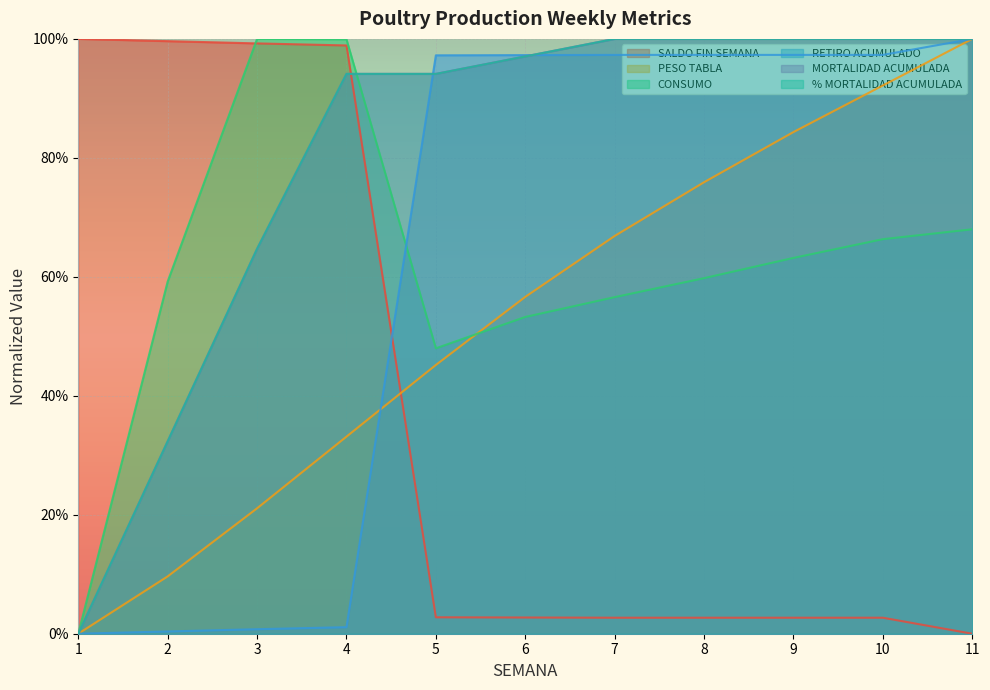

Does the chart display data point markers on the line(s)?

No